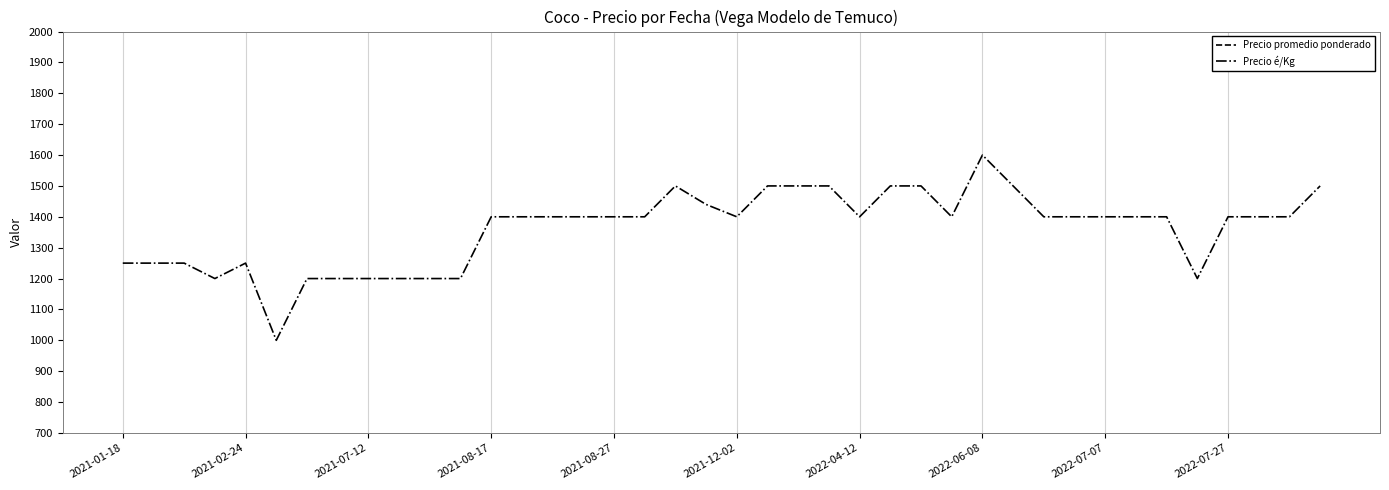

Is this an area chart (filled region under the line)?

No